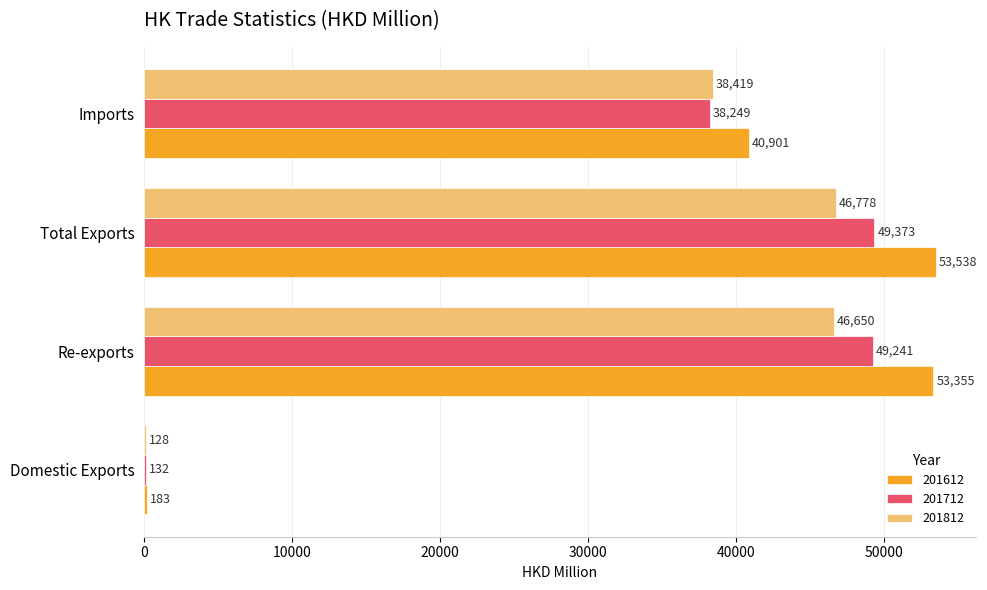

The 201712 series shows 28107.5 at Total Exports. True or false?

False